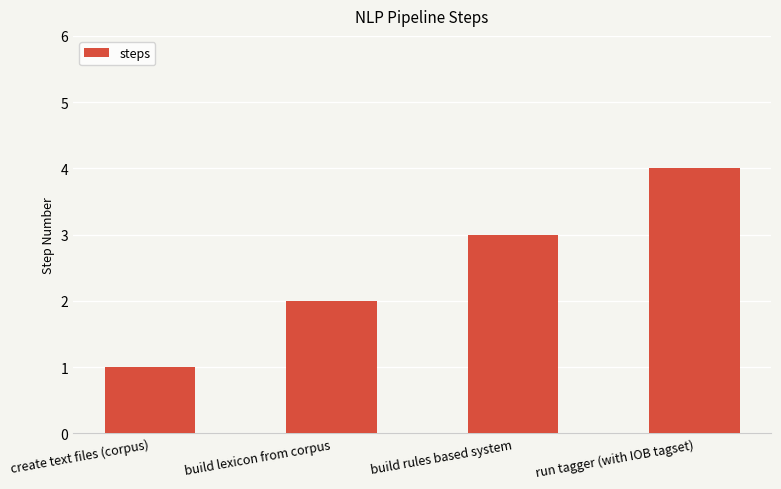

Reading left to right, extract all data points from this chart.

create text files (corpus)=1	build lexicon from corpus=2	build rules based system=3	run tagger (with IOB tagset)=4